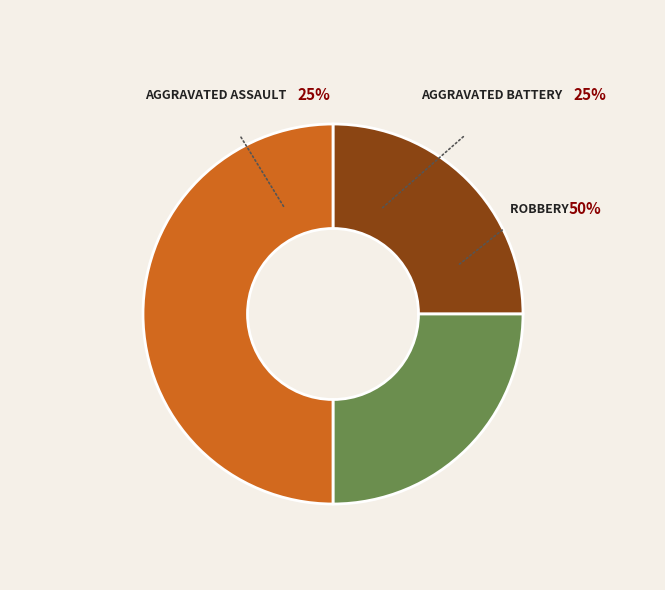

Is it true that Robbery is 50% of the pie?

True